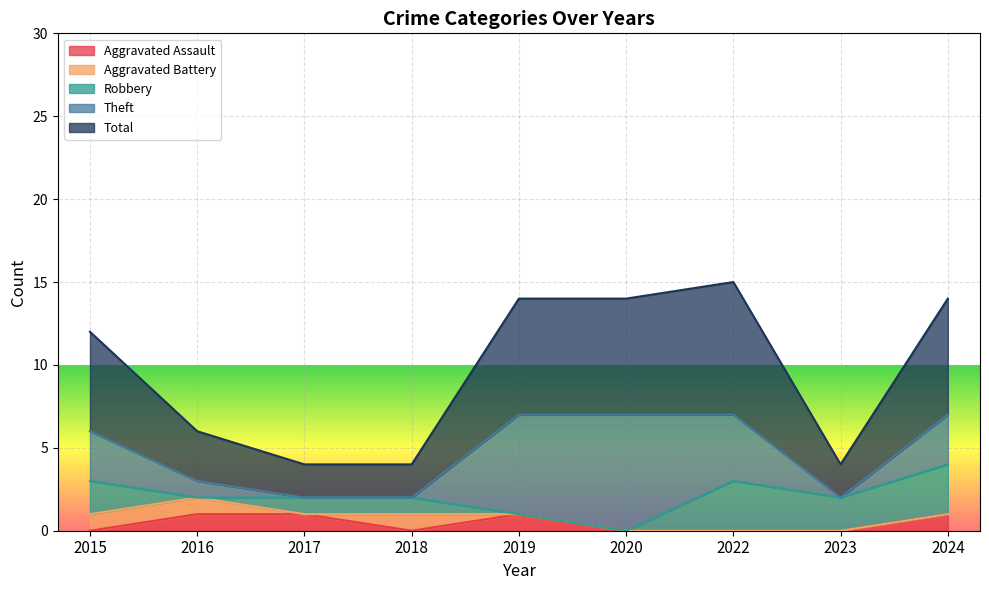

Which category has the highest value in the Aggravated Assault series?

2016